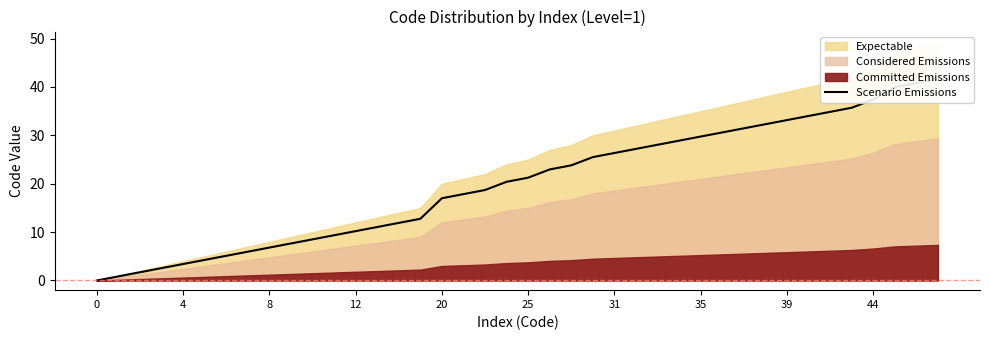

How many data points are above 21?

20